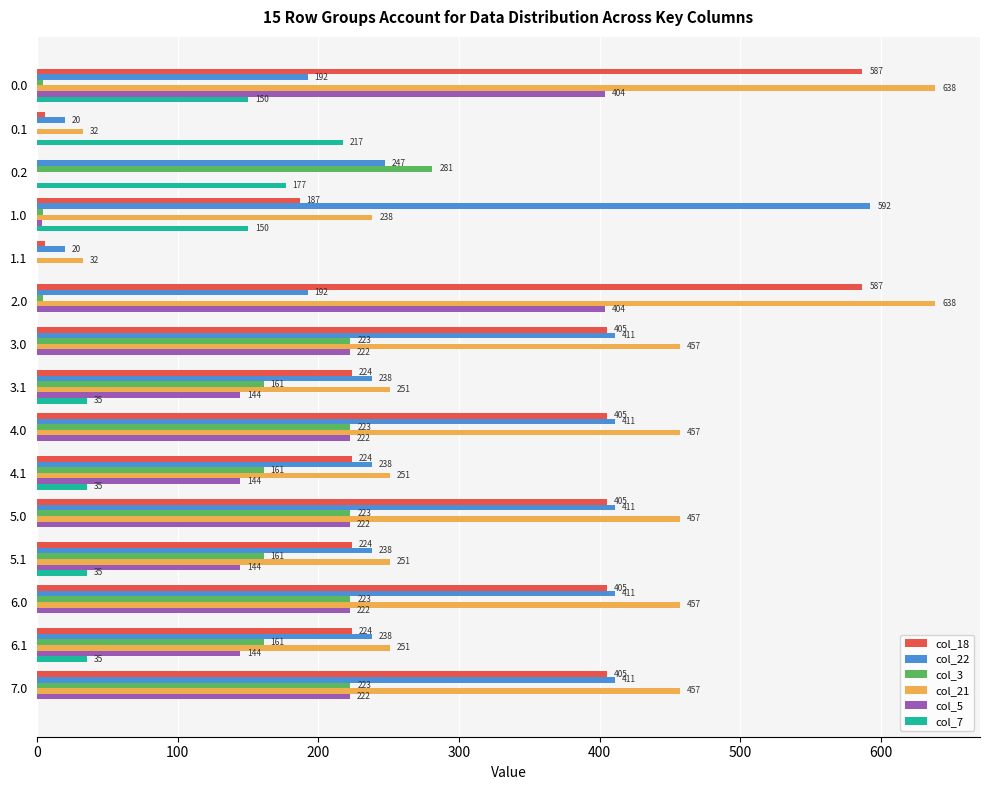

What are all the series names shown in the legend?

col_18, col_22, col_3, col_21, col_5, col_7